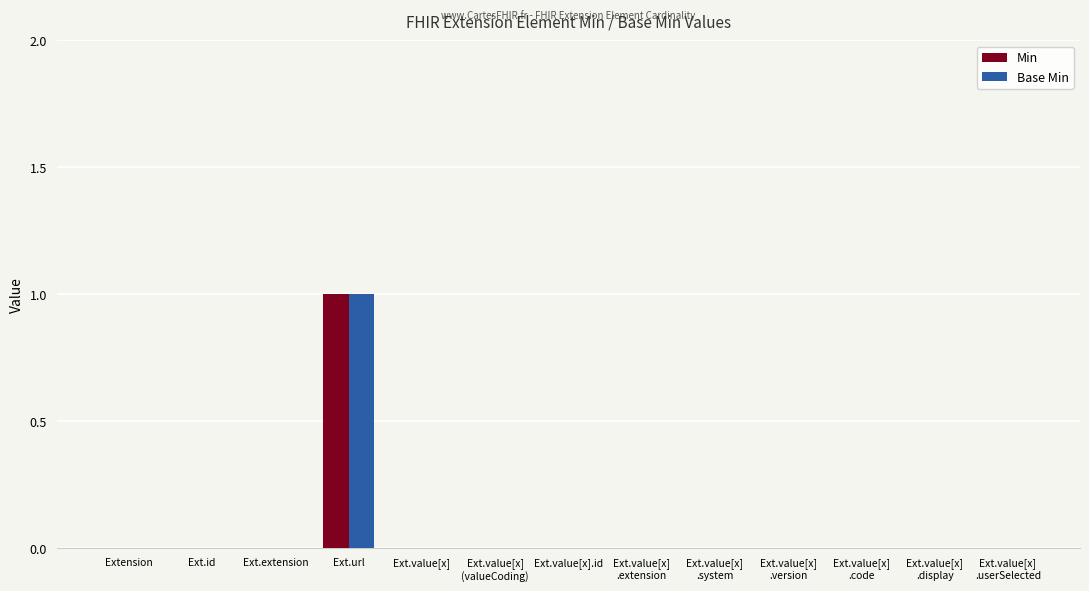

Reading right to left, list all the values displayed in this chart.

Min: Ext.value[x]
.userSelected=0	Ext.value[x]
.display=0	Ext.value[x]
.code=0	Ext.value[x]
.version=0	Ext.value[x]
.system=0	Ext.value[x]
.extension=0	Ext.value[x].id=0	Ext.value[x]
(valueCoding)=0	Ext.value[x]=0	Ext.url=1	Ext.extension=0	Ext.id=0	Extension=0
Base Min: Ext.value[x]
.userSelected=0	Ext.value[x]
.display=0	Ext.value[x]
.code=0	Ext.value[x]
.version=0	Ext.value[x]
.system=0	Ext.value[x]
.extension=0	Ext.value[x].id=0	Ext.value[x]
(valueCoding)=0	Ext.value[x]=0	Ext.url=1	Ext.extension=0	Ext.id=0	Extension=0